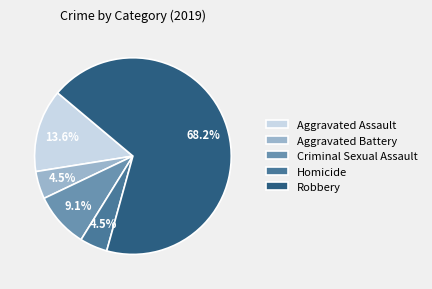

What is the largest slice in the pie chart?

Robbery